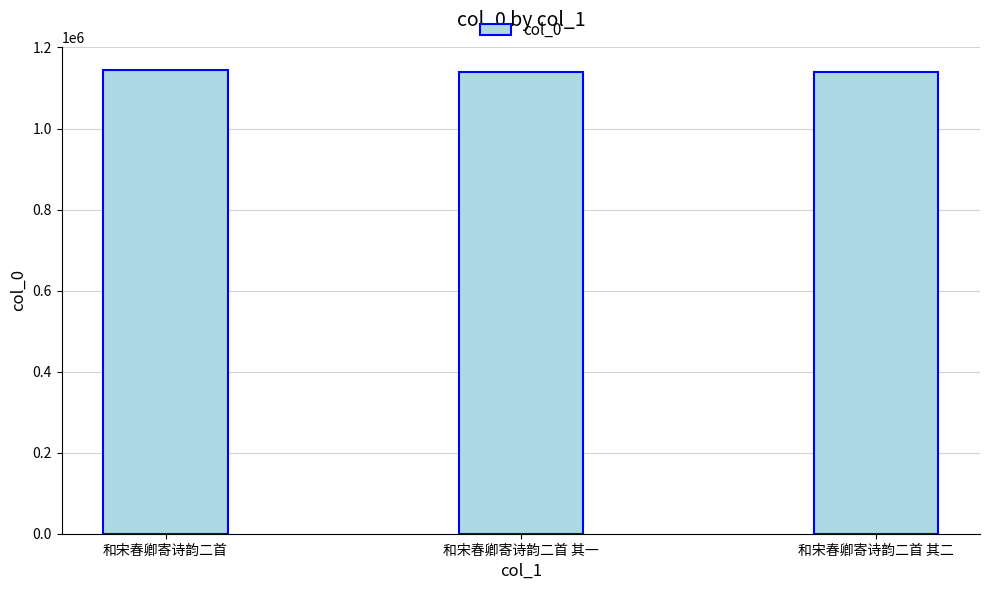

What is the approximate value at 和宋春卿寄诗韵二首?

1144346